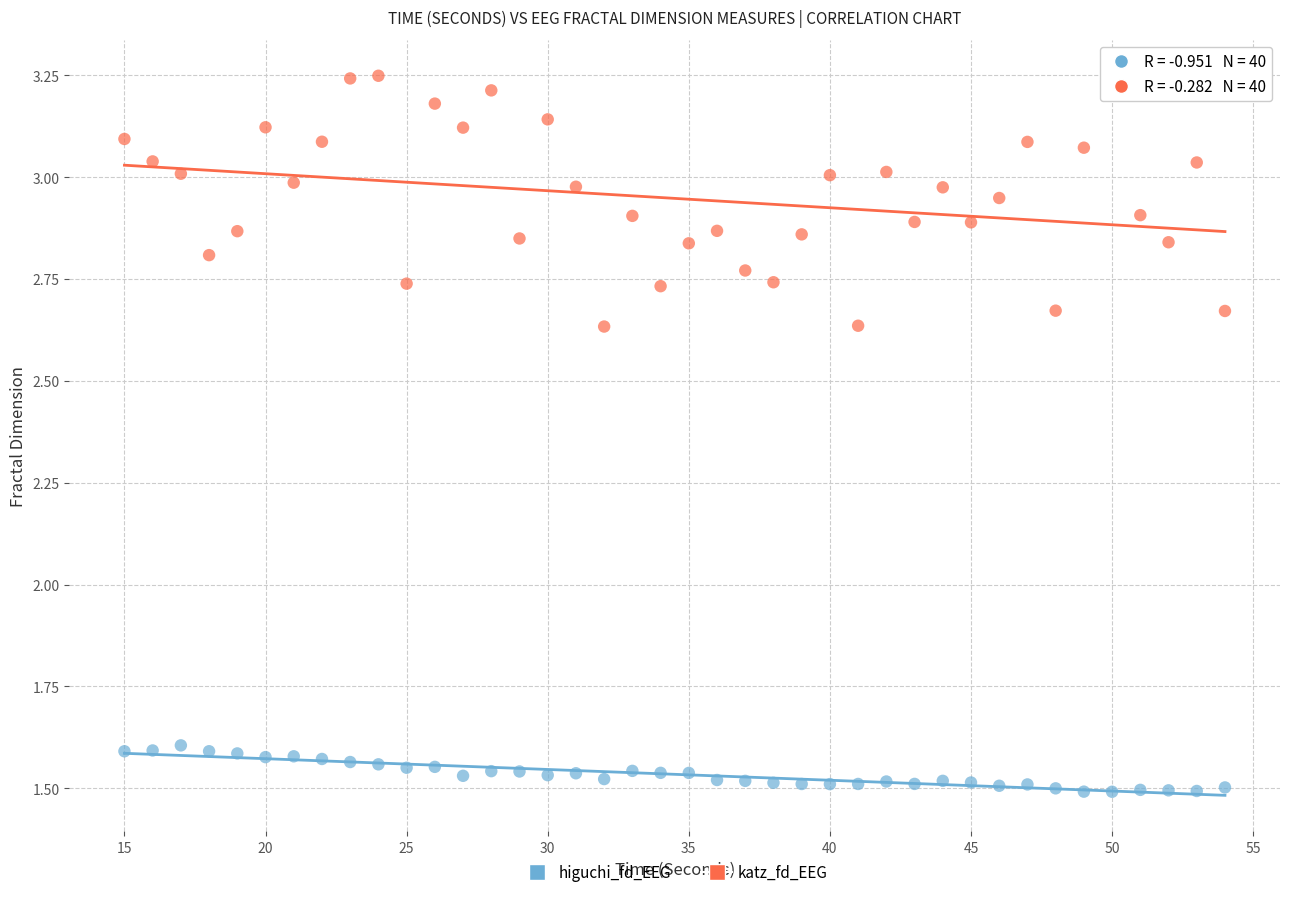

Across all data points, what is the range of X values (max minus min)?

39.0